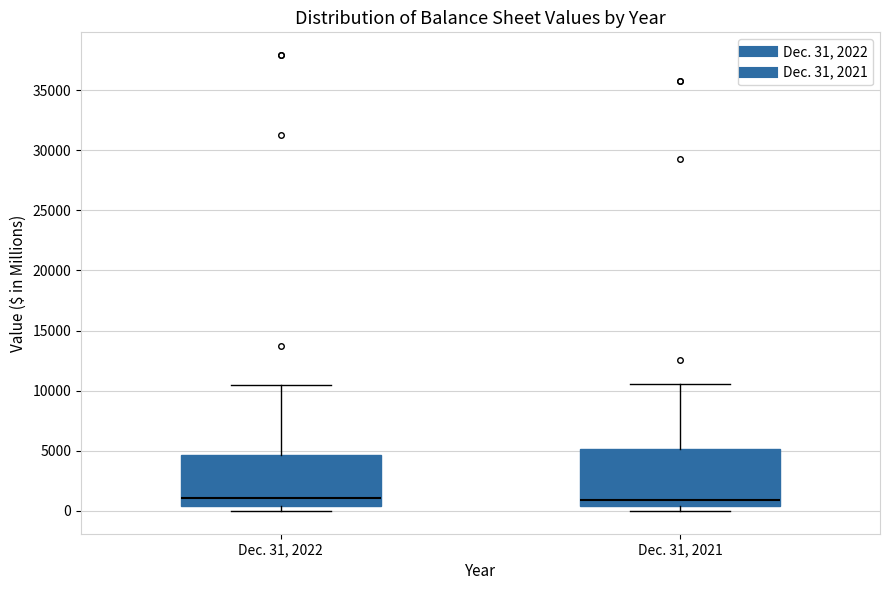

Where does the upper whisker of the box for Dec. 31, 2021 end on the y-axis? The values are not printed on the chart, so give them approximately, as read against the axis.

10500